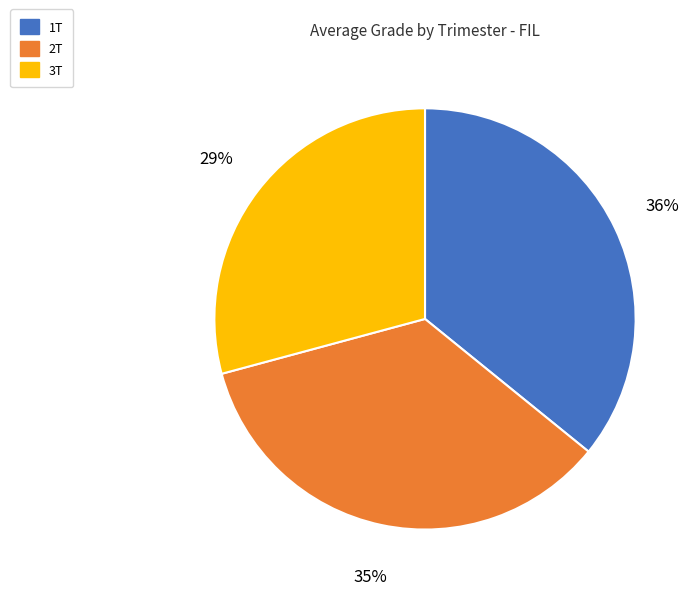

To the nearest percent, what is the combined percentage of 2T and 1T?

71%